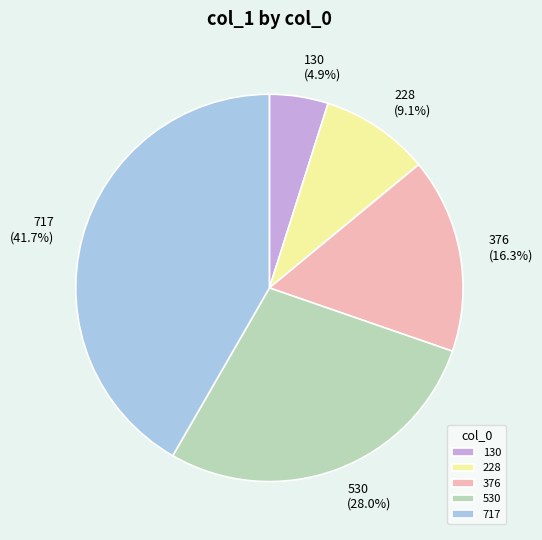

Combined, what portion of the pie is 376 and 717?

58.0%